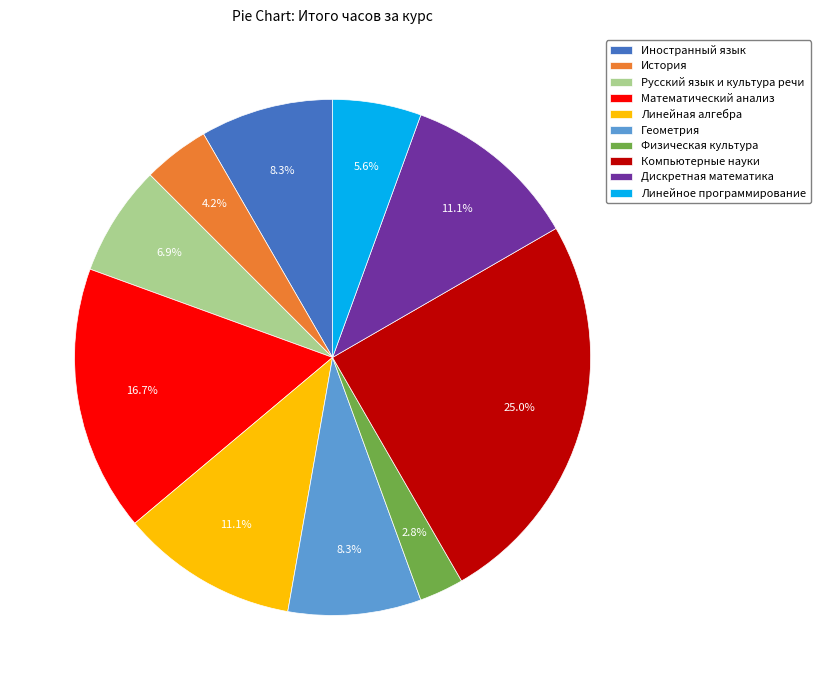

The Линейное программирование slice represents 6% of the pie. True or false?

True